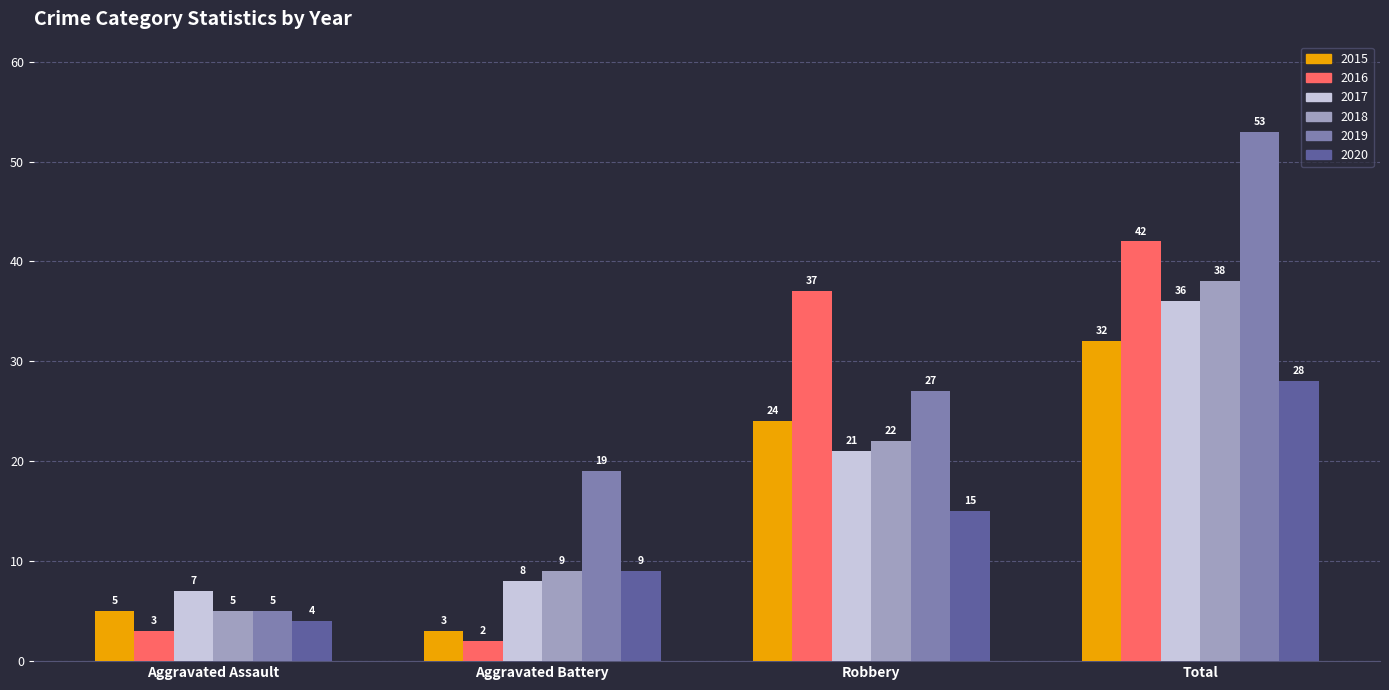

List the series in order of their peak value, lowest first.

2020, 2015, 2017, 2018, 2016, 2019